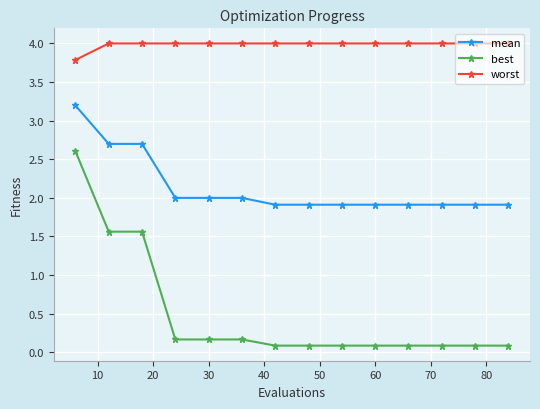

What is the value of the worst point at the 6th from the left?

4.0